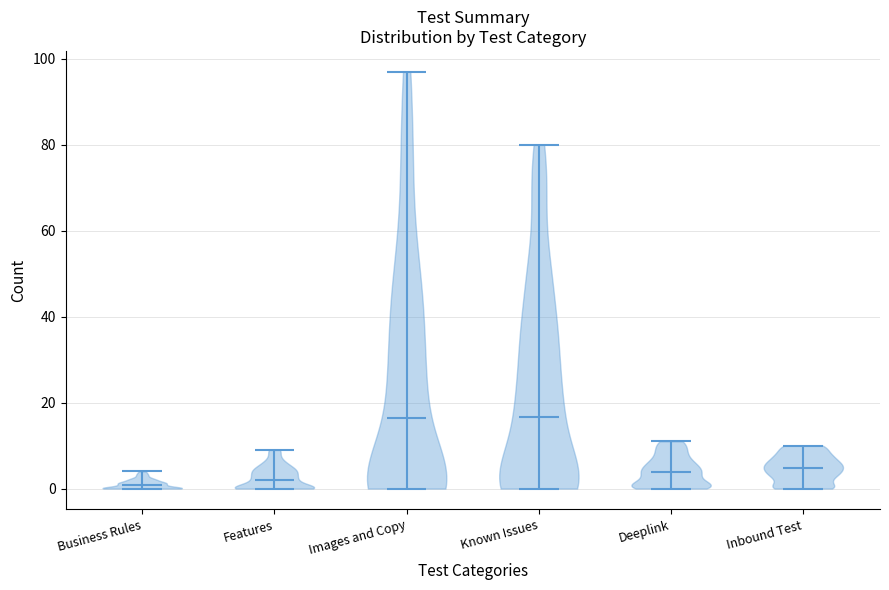

What is the lowest point the violin for Deeplink reaches on the y-axis? The values are not printed on the chart, so give them approximately, as read against the axis.

0